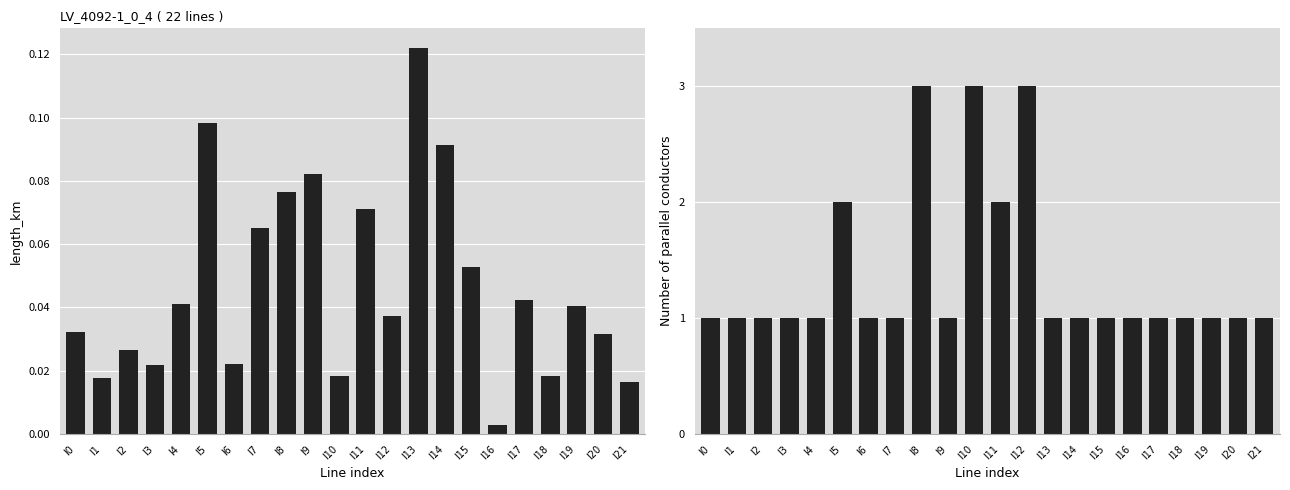

Between l15 and l21, which is larger?

l15